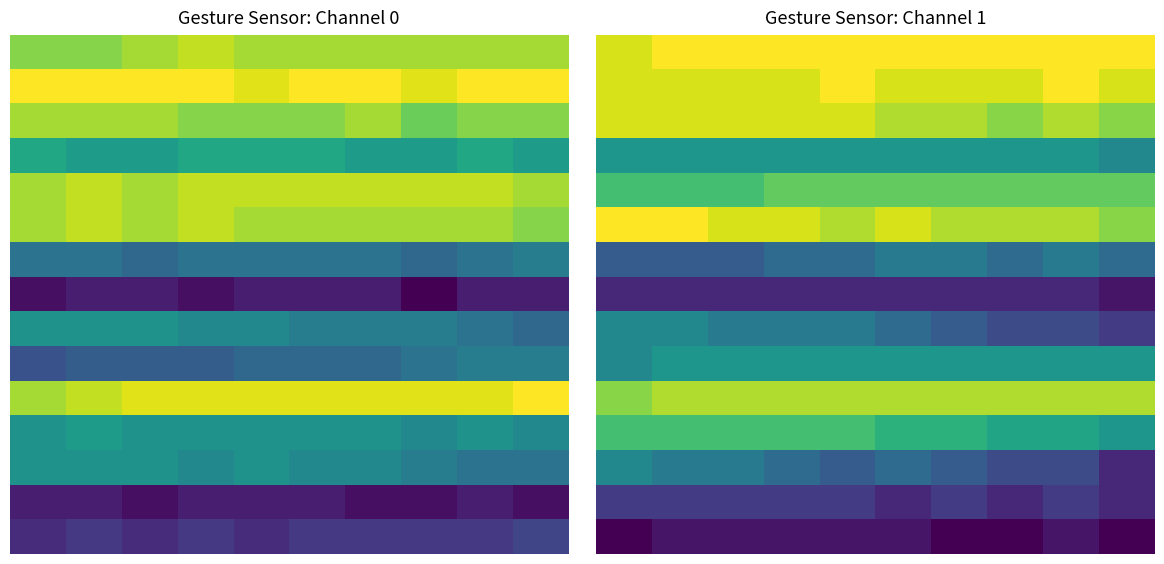

What is the average value of the 10 series?

900.9